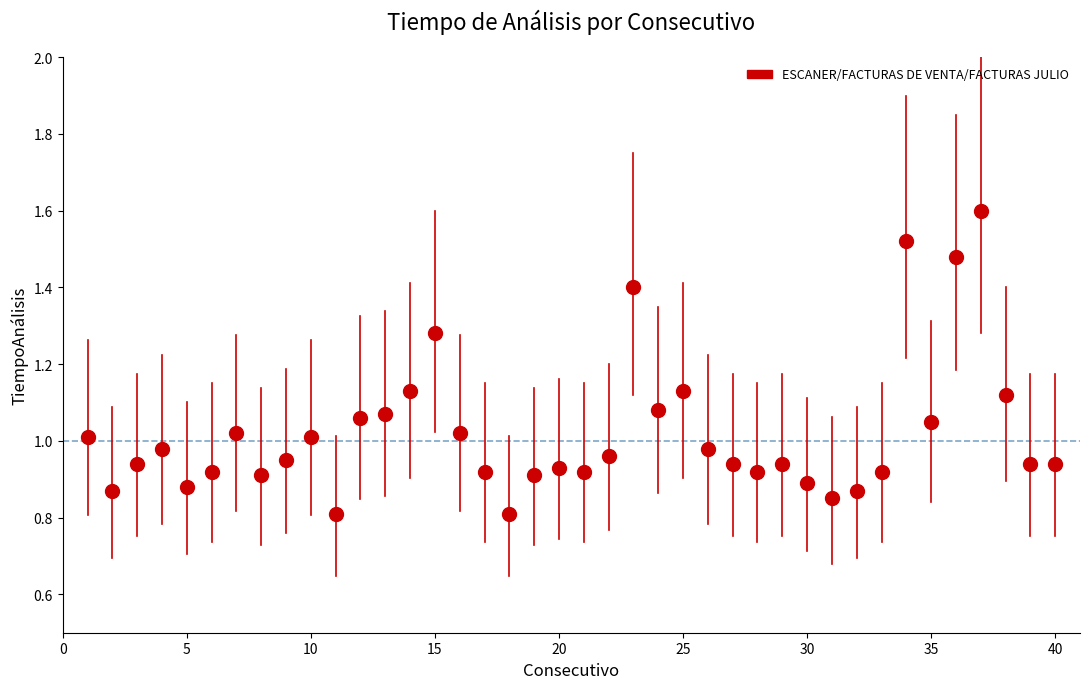

What is the range of X values (max minus min)?

39.0